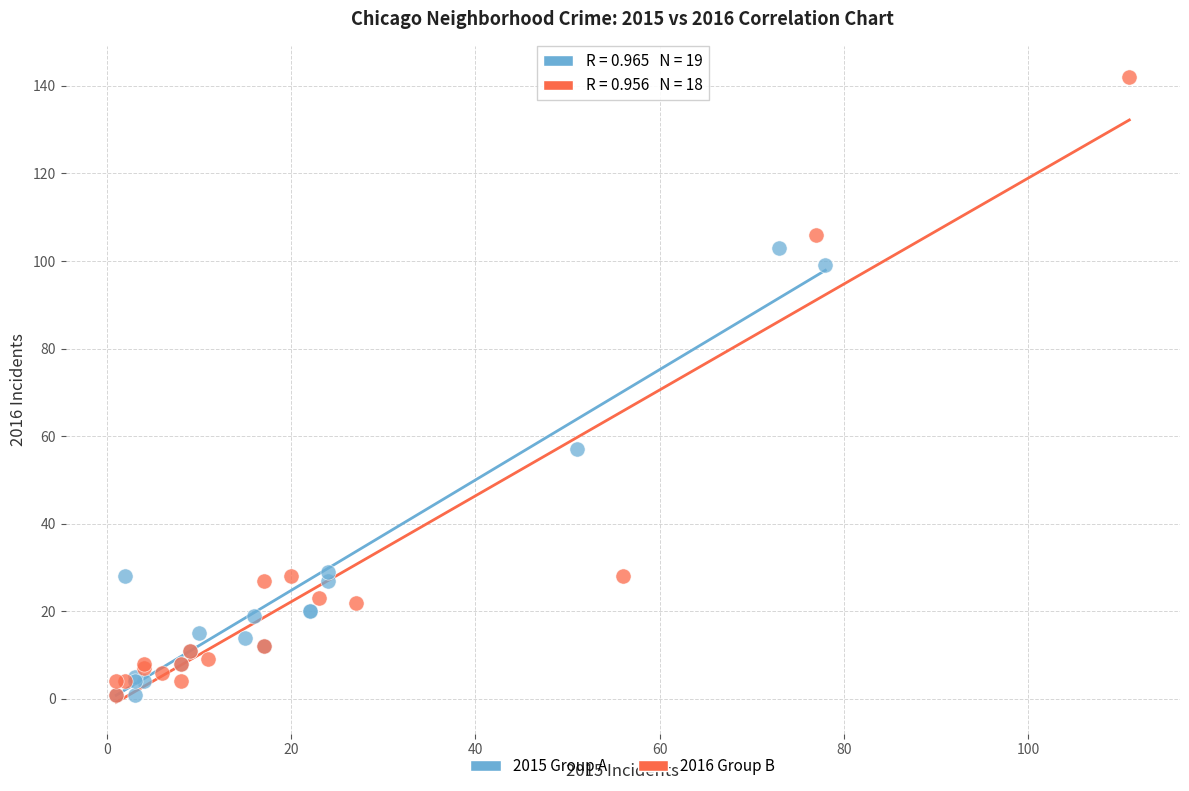

Which series has the largest Y range (max minus min)?

2016 Group B